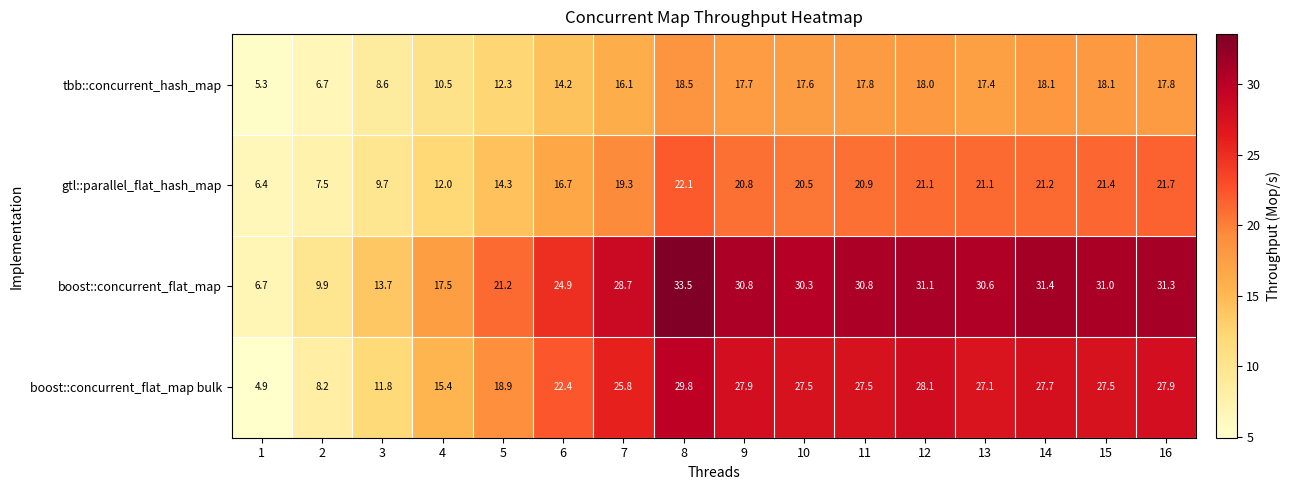

Between 3 and 14, which series saw the biggest shift?

boost::concurrent_flat_map